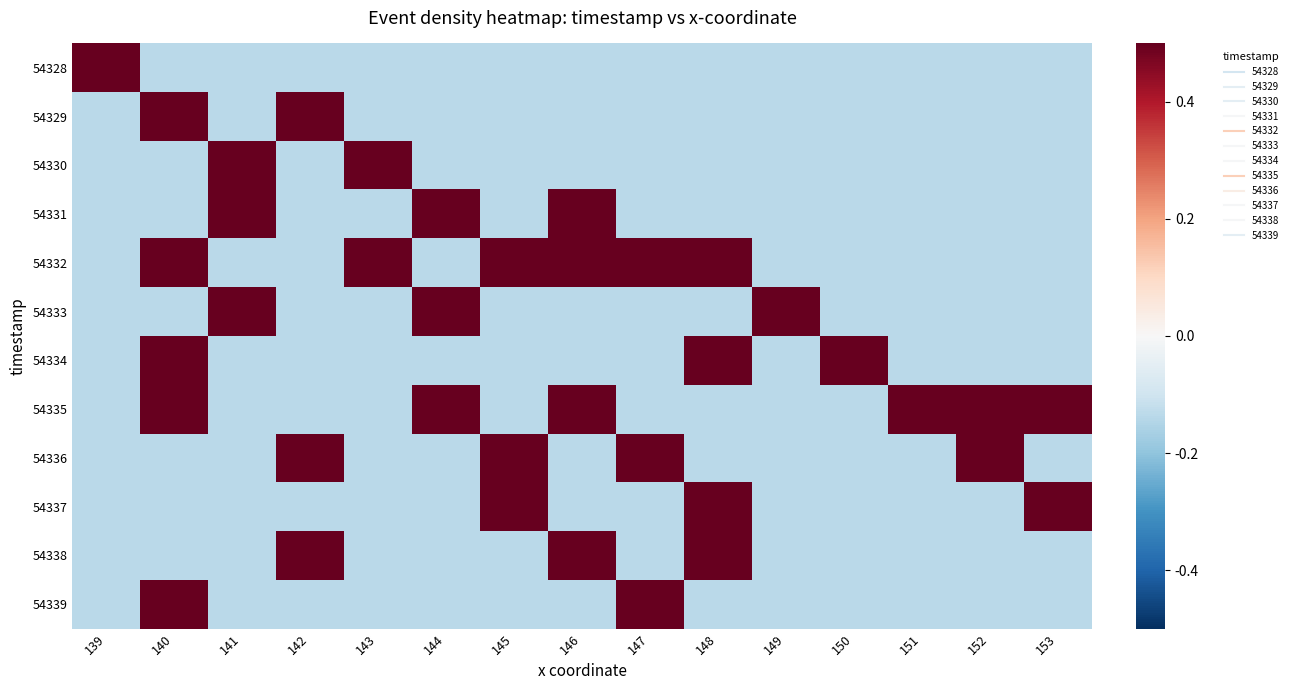

How many series are shown in this chart?

12